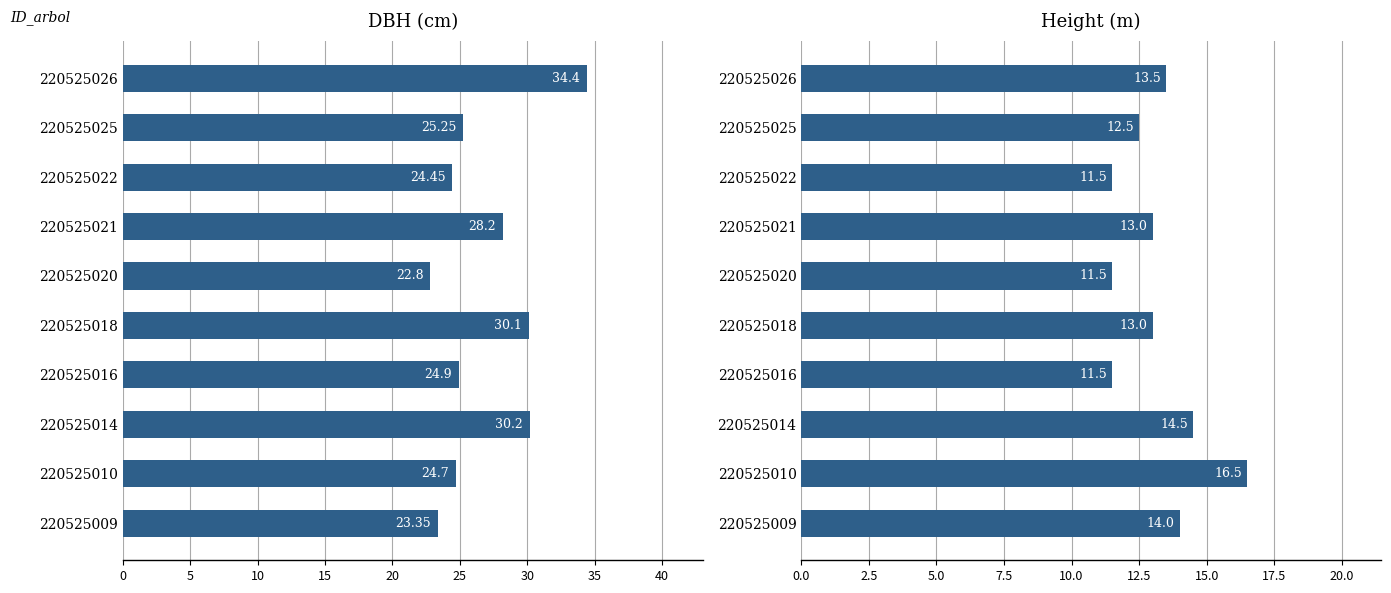

What is the difference between the highest and lowest values at 220525010?

8.2